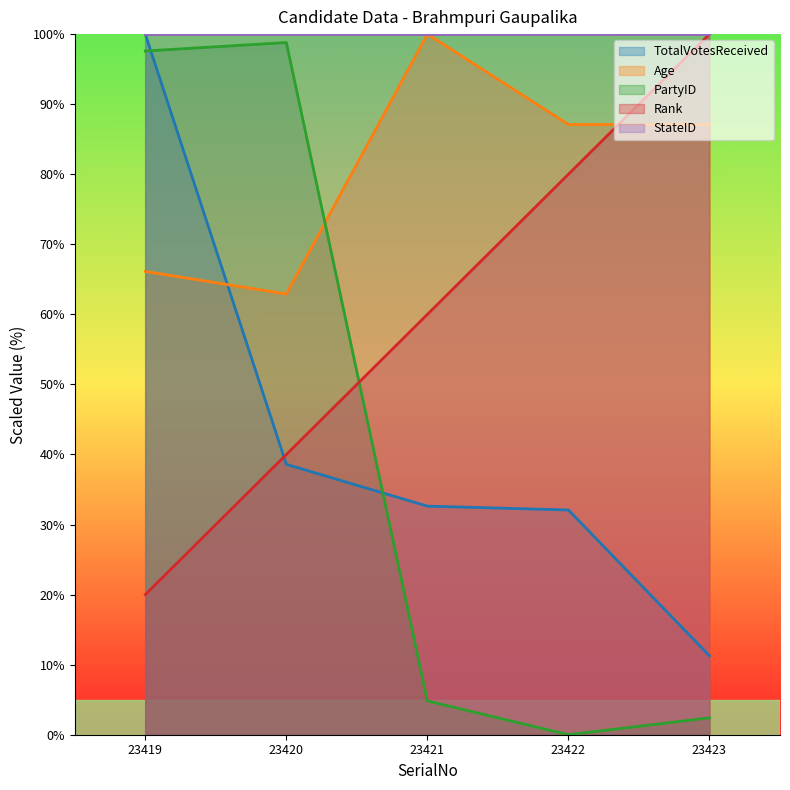

Count the number of categories in the chart.

5